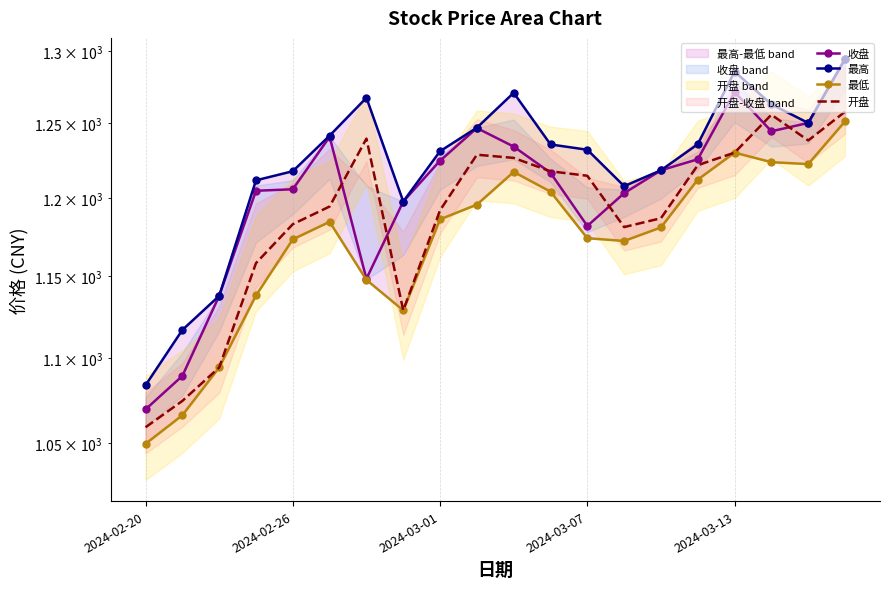

At 19, list the series in order from largest to smallest.

最高, 收盘, 开盘, 最低